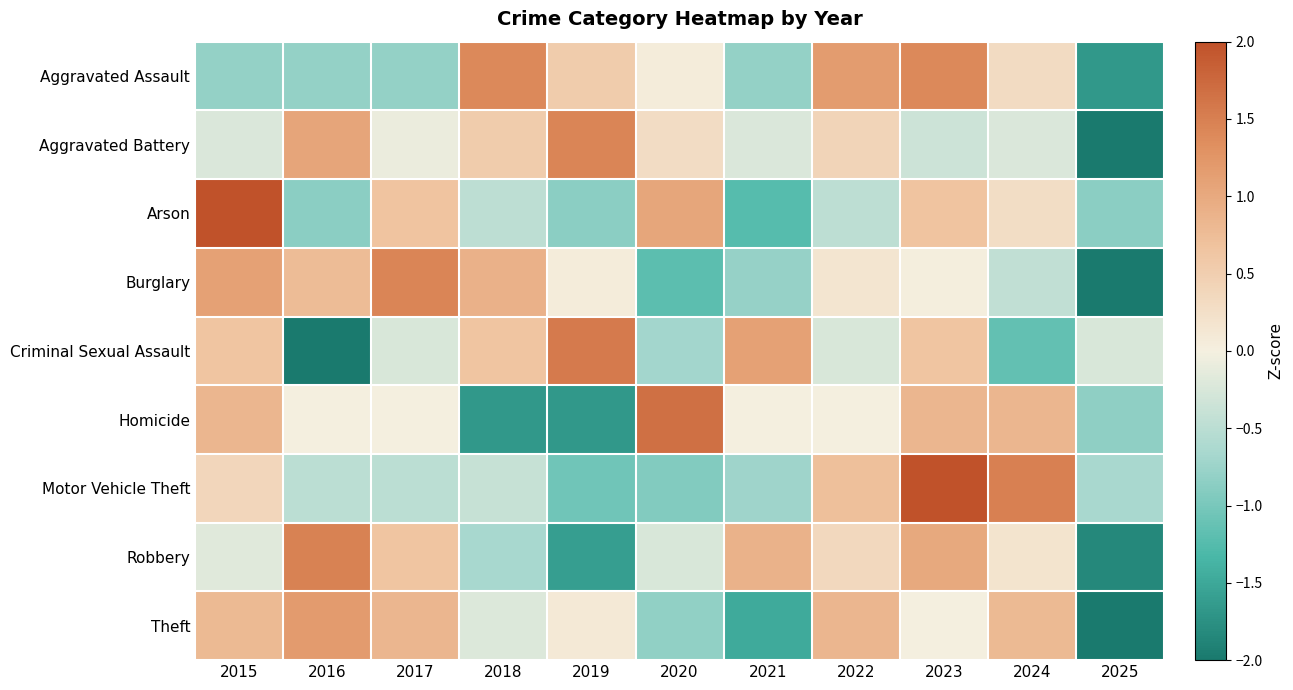

At which category does the chart reach its minimum across all series?

2025